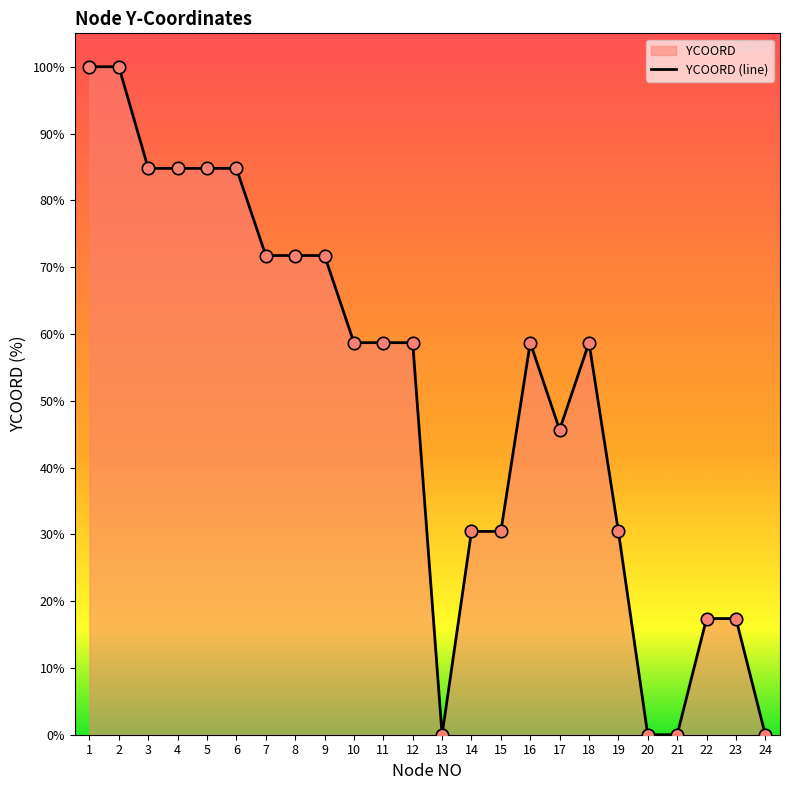

Between 20 and 7, which is larger?

7